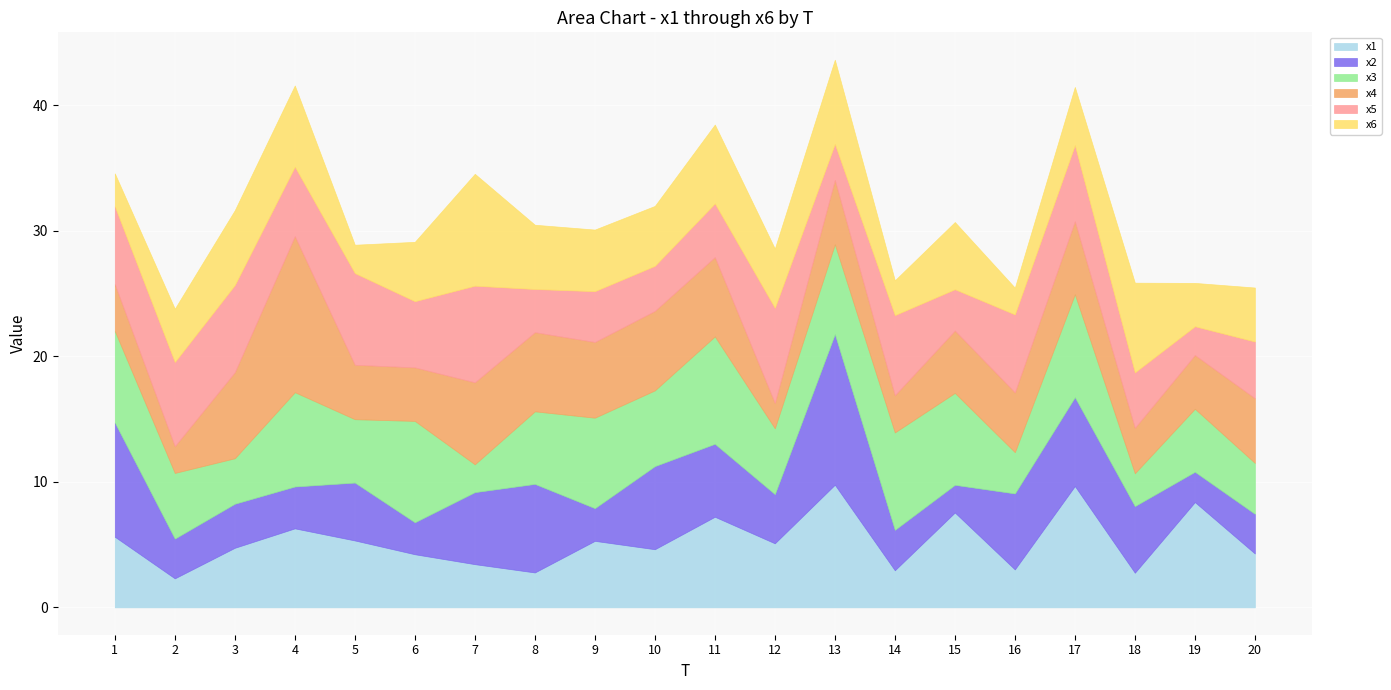

Does the chart display data point markers on the line(s)?

No